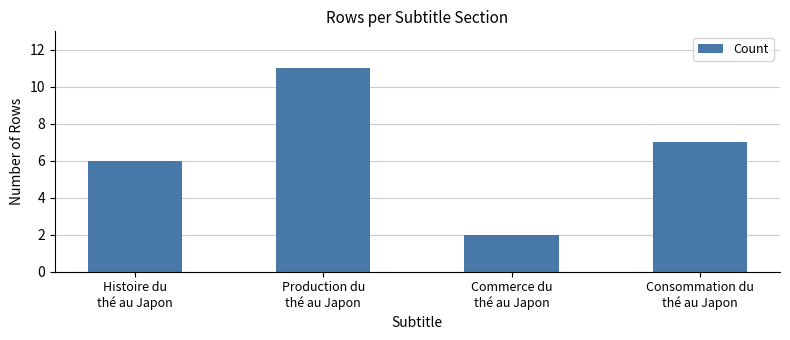

Reading left to right, what are all the values shown in this chart?

6	11	2	7